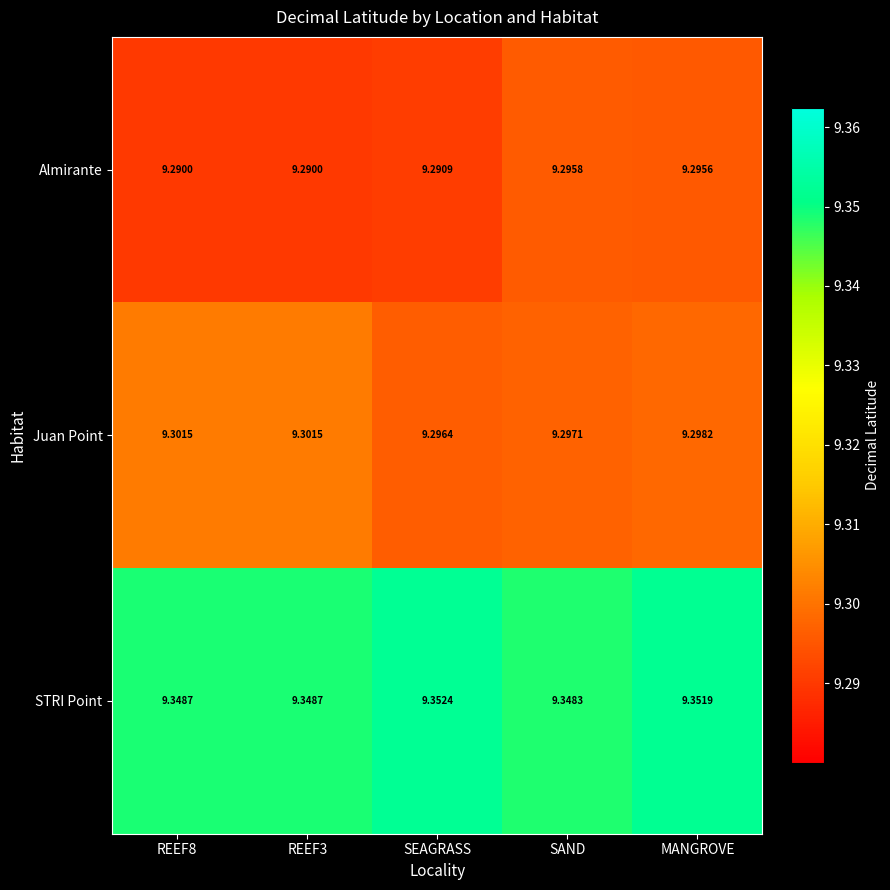

At which label is Juan Point closest to 9?

SEAGRASS